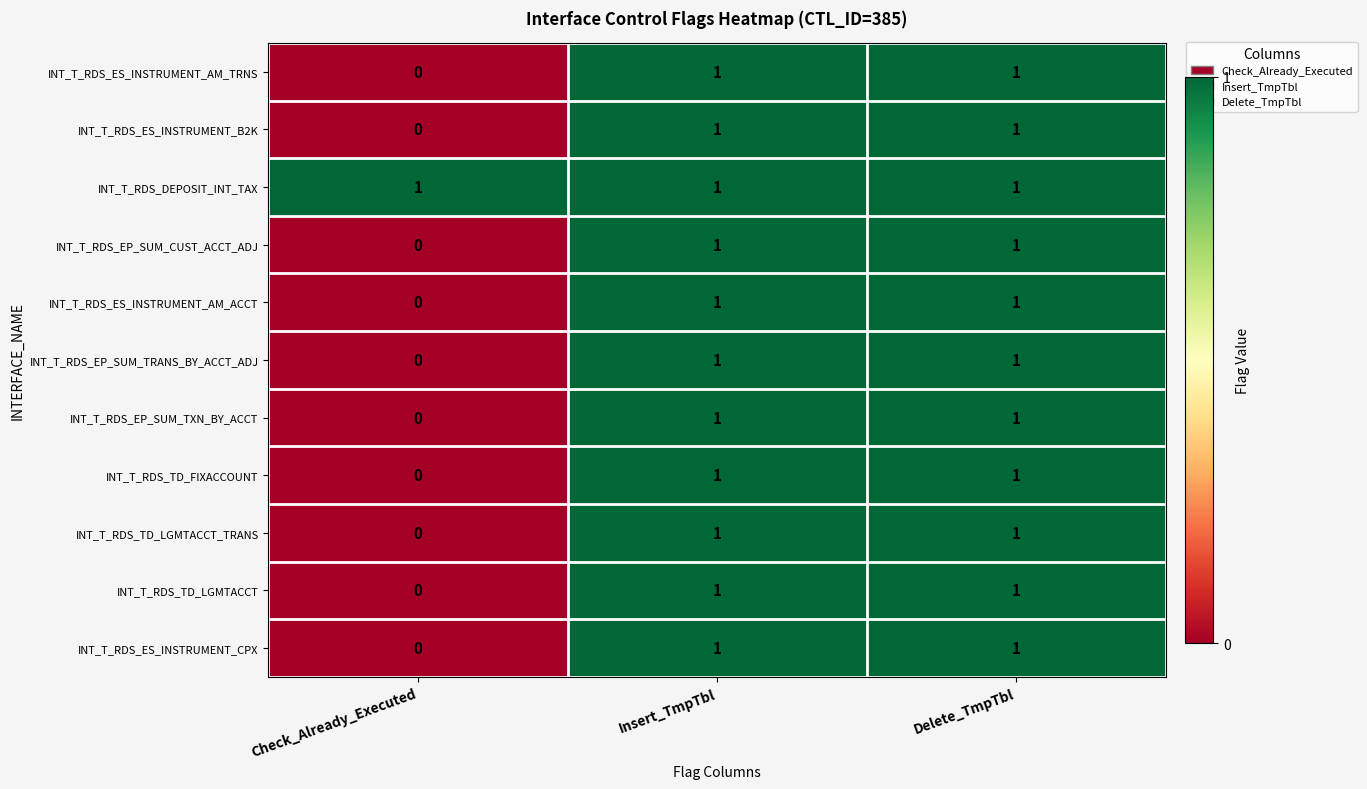

Which category has the lowest value across all series?

Check_Already_Executed